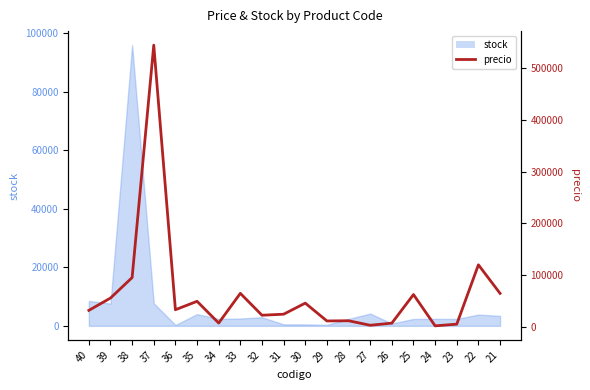

What is the difference between the maximum and second lowest values?

539104.0